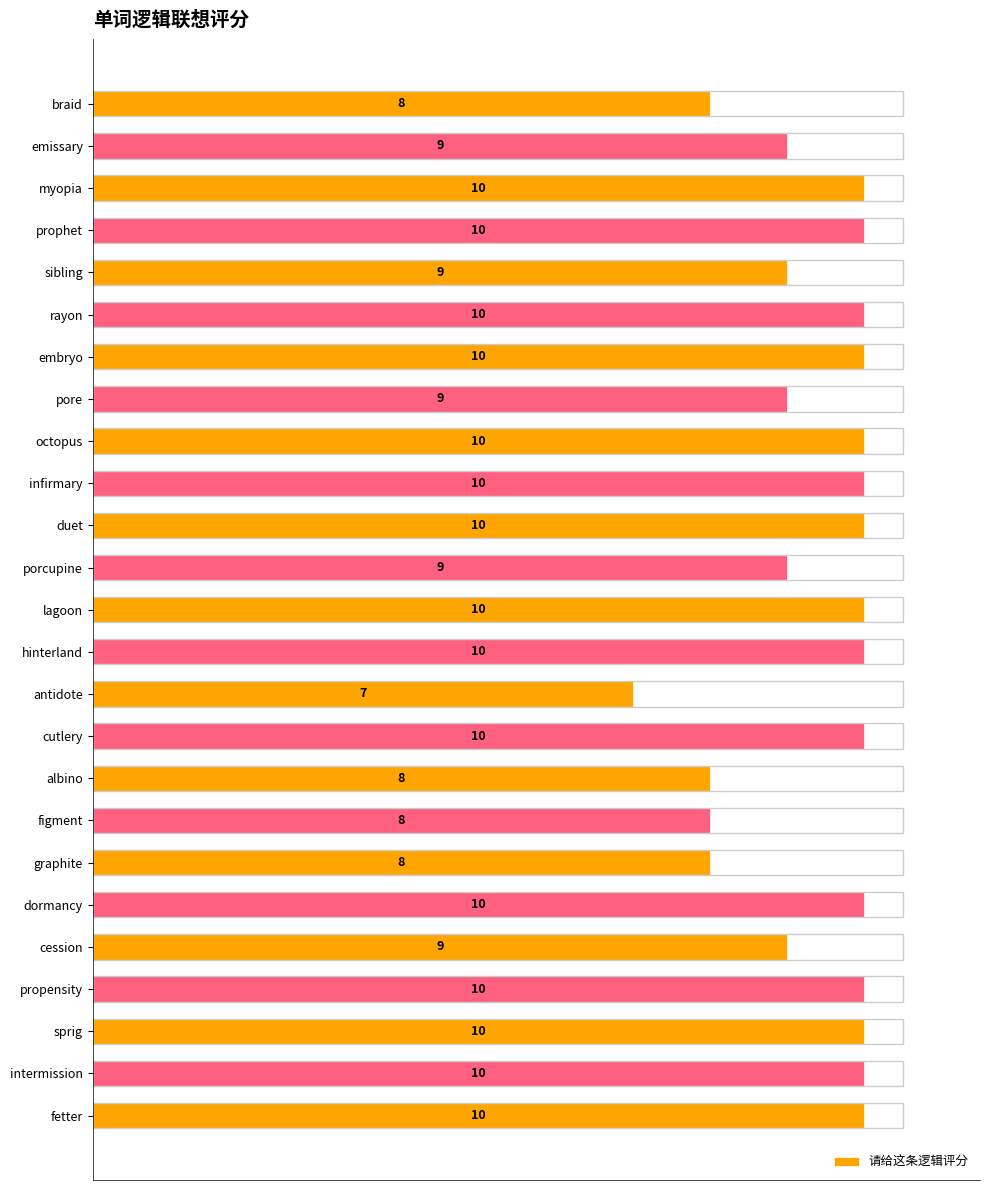

What is the minimum value shown in the chart?

7